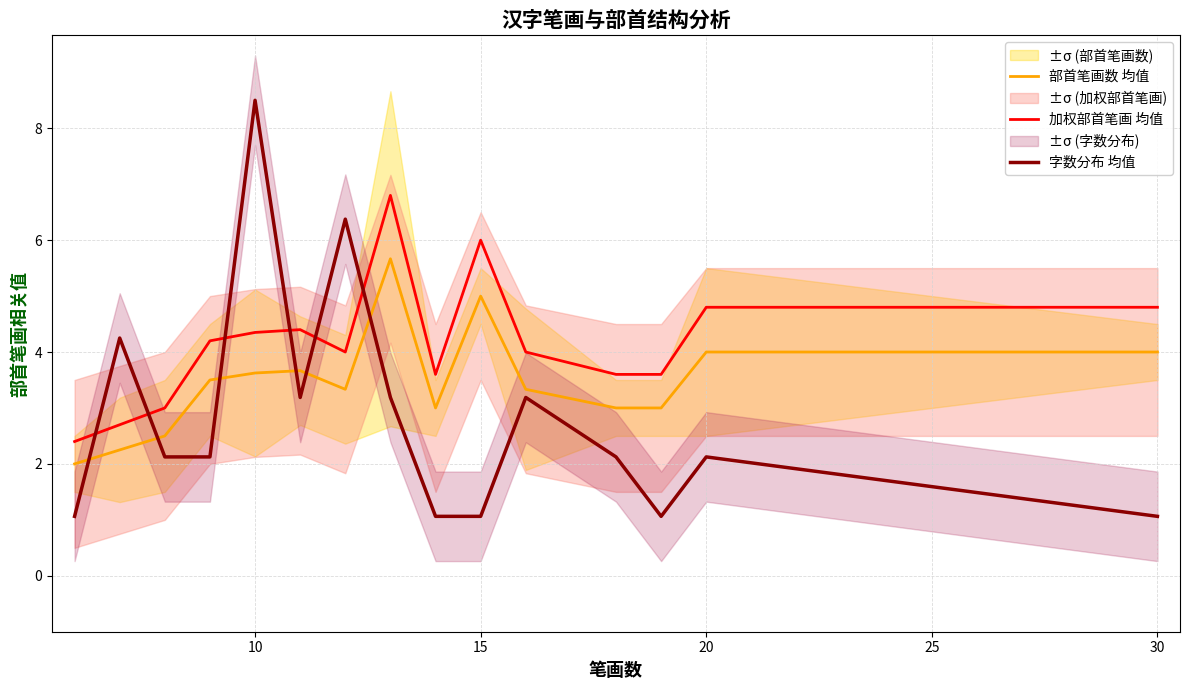

What is the sum of all 字数分布 均值 values?

42.5